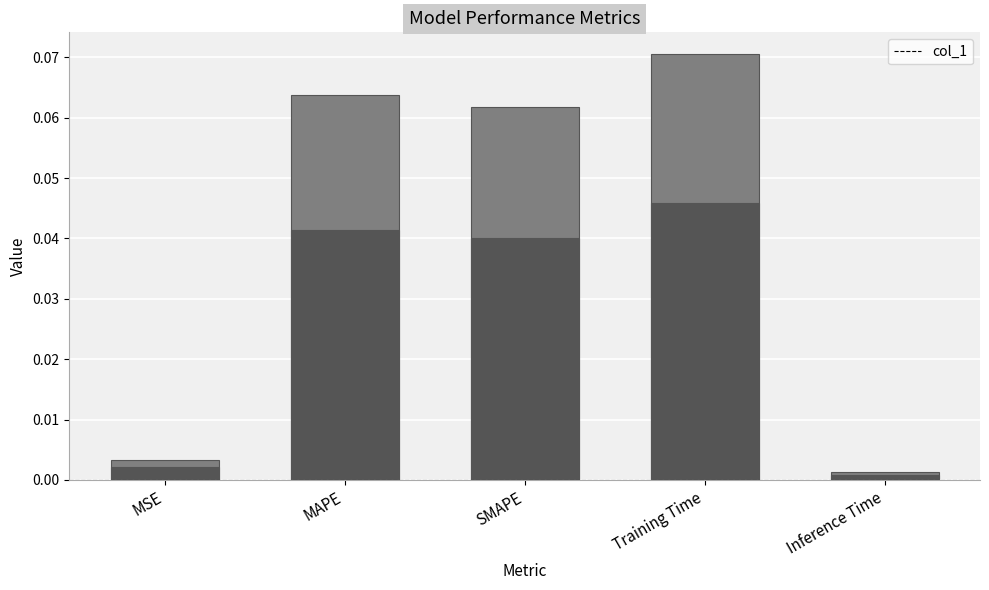

Read the value at MAPE.

0.1